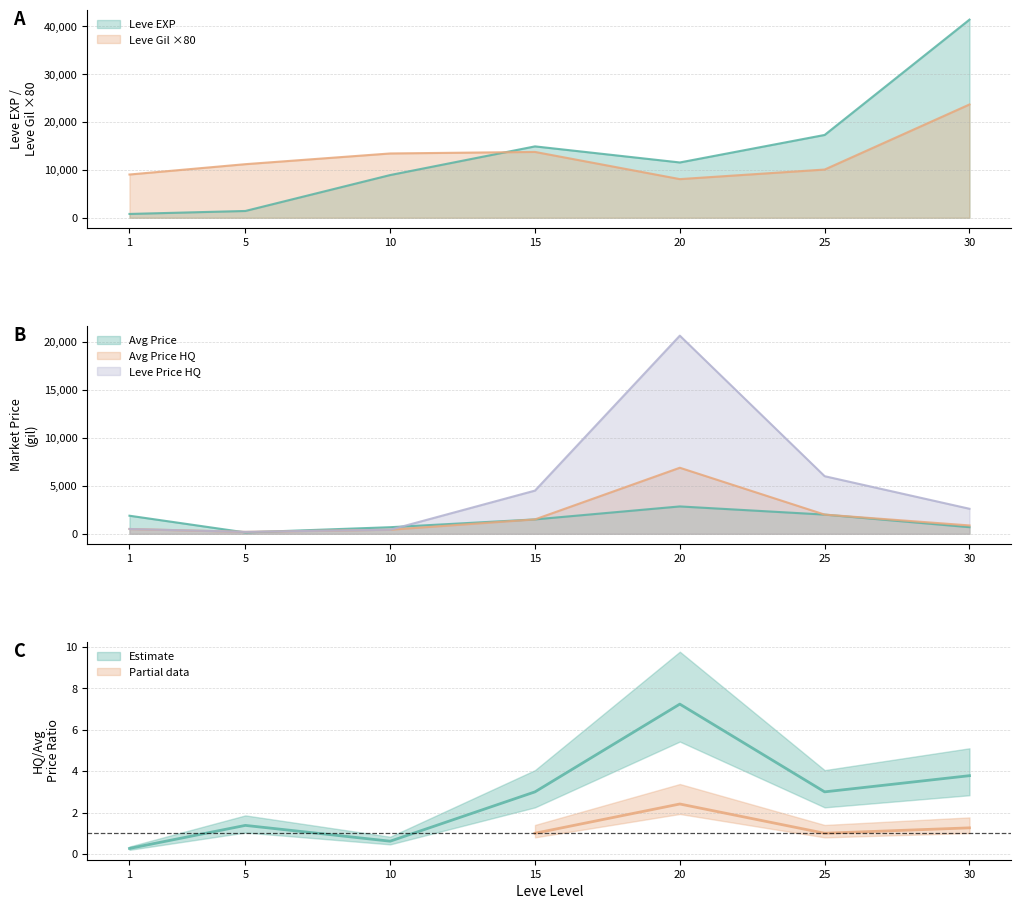

The value of Leve EXP at 25 is 17310.0. True or false?

True